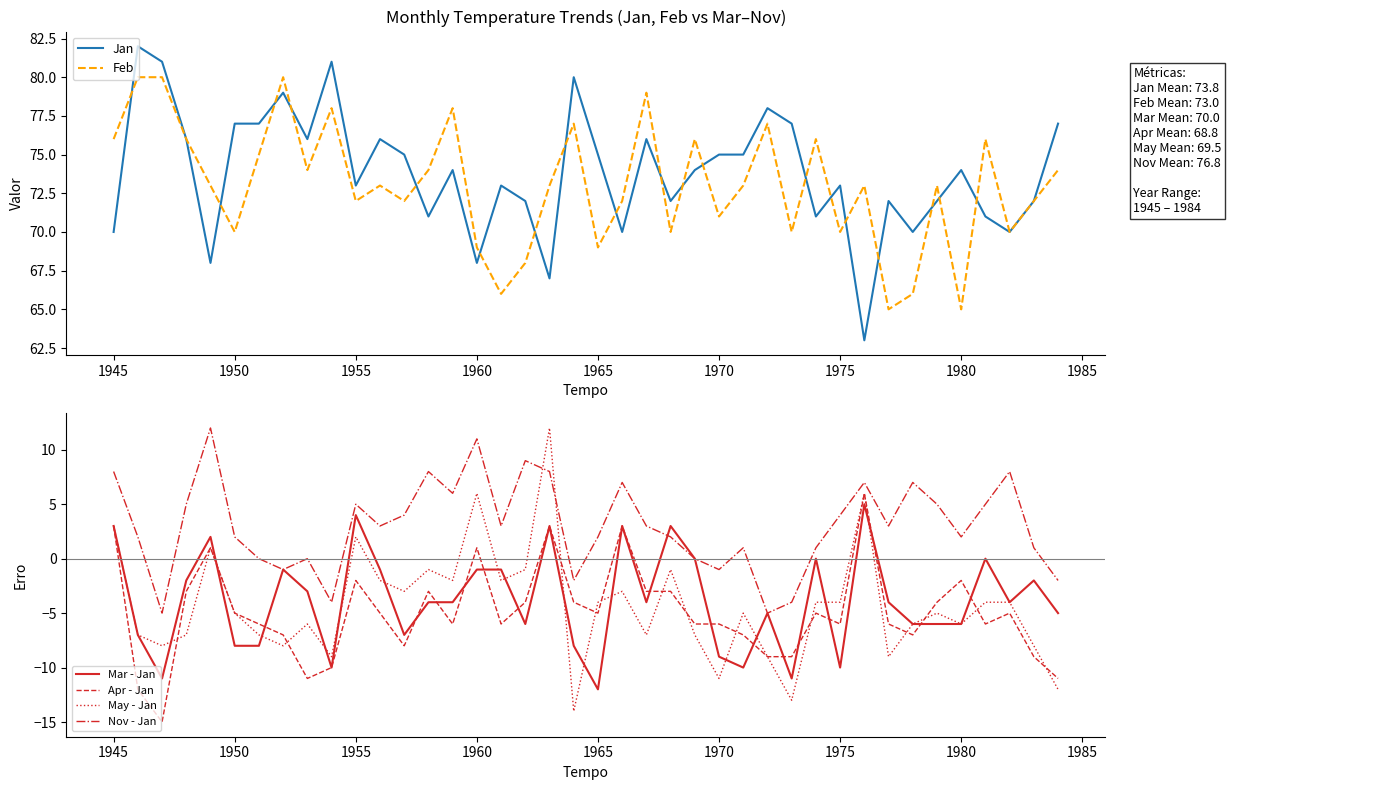

Does the chart display data point markers on the line(s)?

No